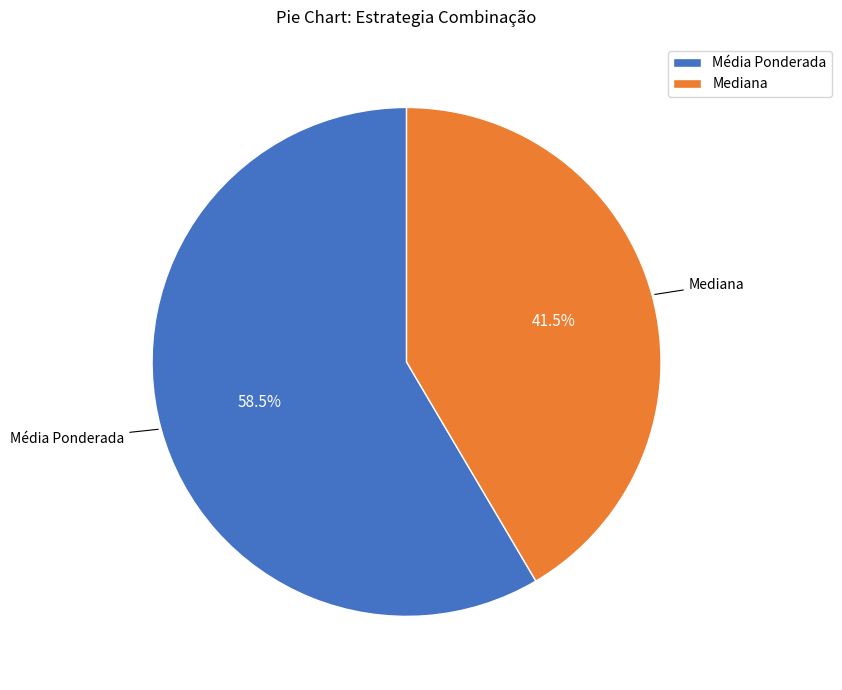

How many segments does this pie chart have?

2